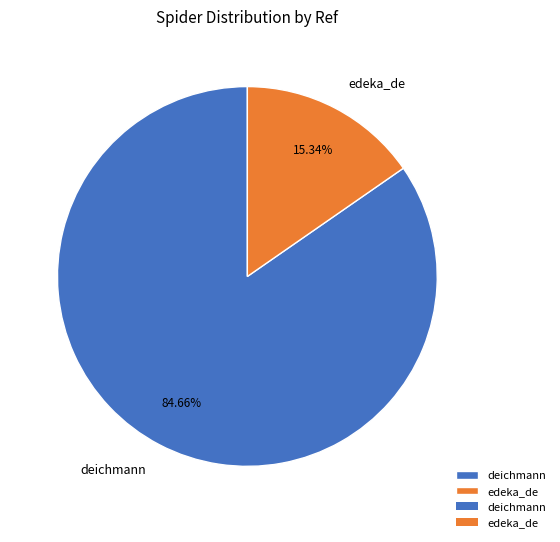

Which category has the biggest portion of the pie?

deichmann